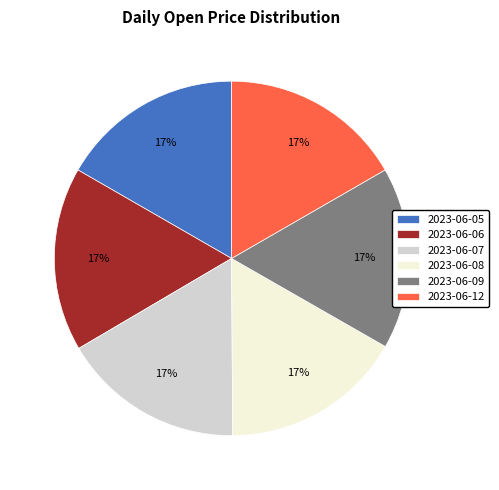

Is the sum of 2023-06-09 and 2023-06-06 greater than half?

No